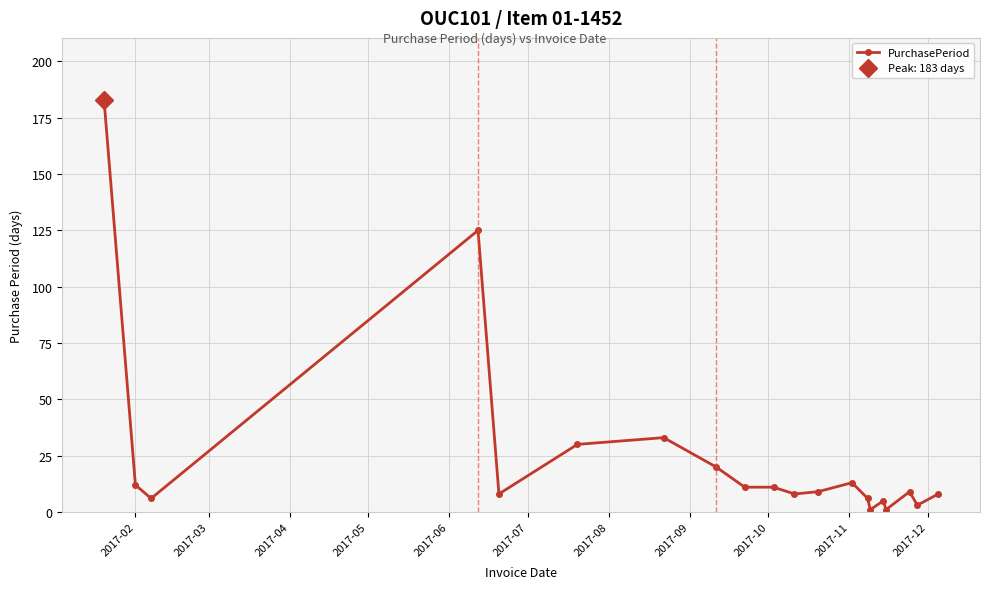

What is the highest value of the PurchasePeriod series?

183